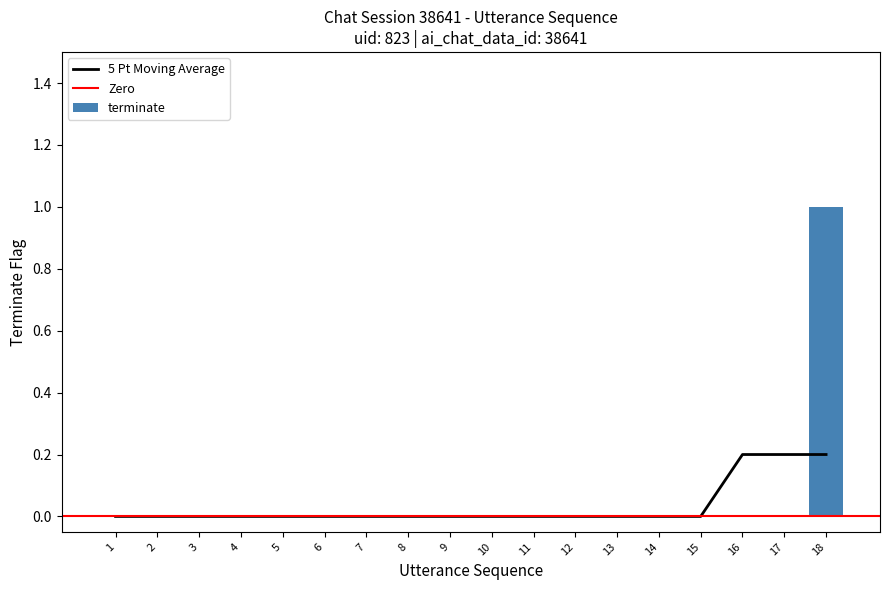

How many values are between 0 and 1?

18